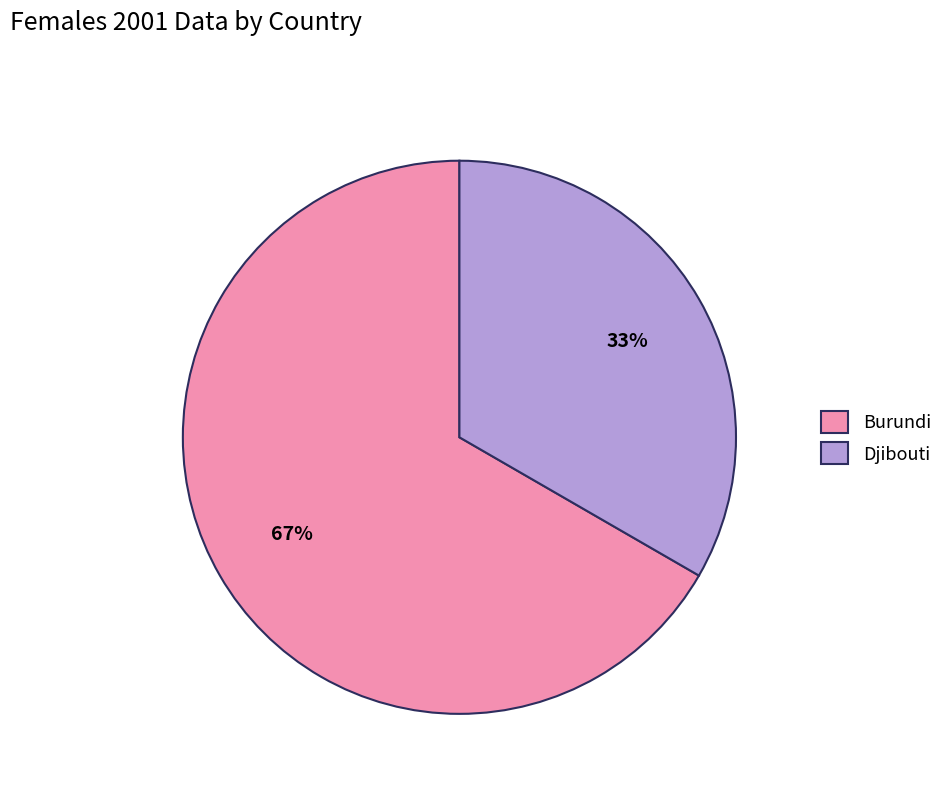

What is the ratio of the value at Djibouti to the value at Burundi?

0.5